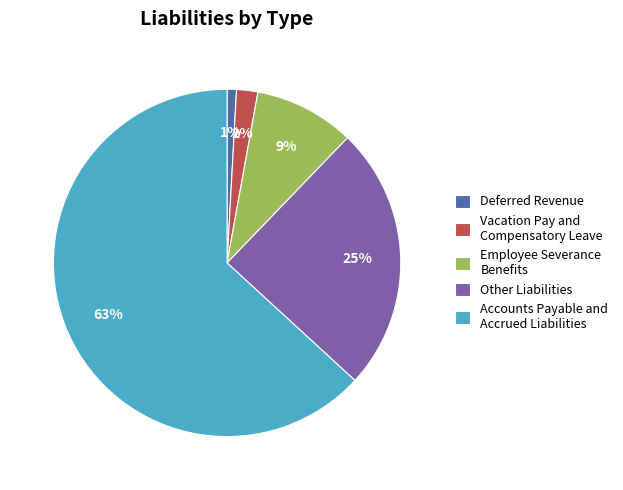

What percentage is the Employee Severance Benefits slice, to the nearest percent?

9%